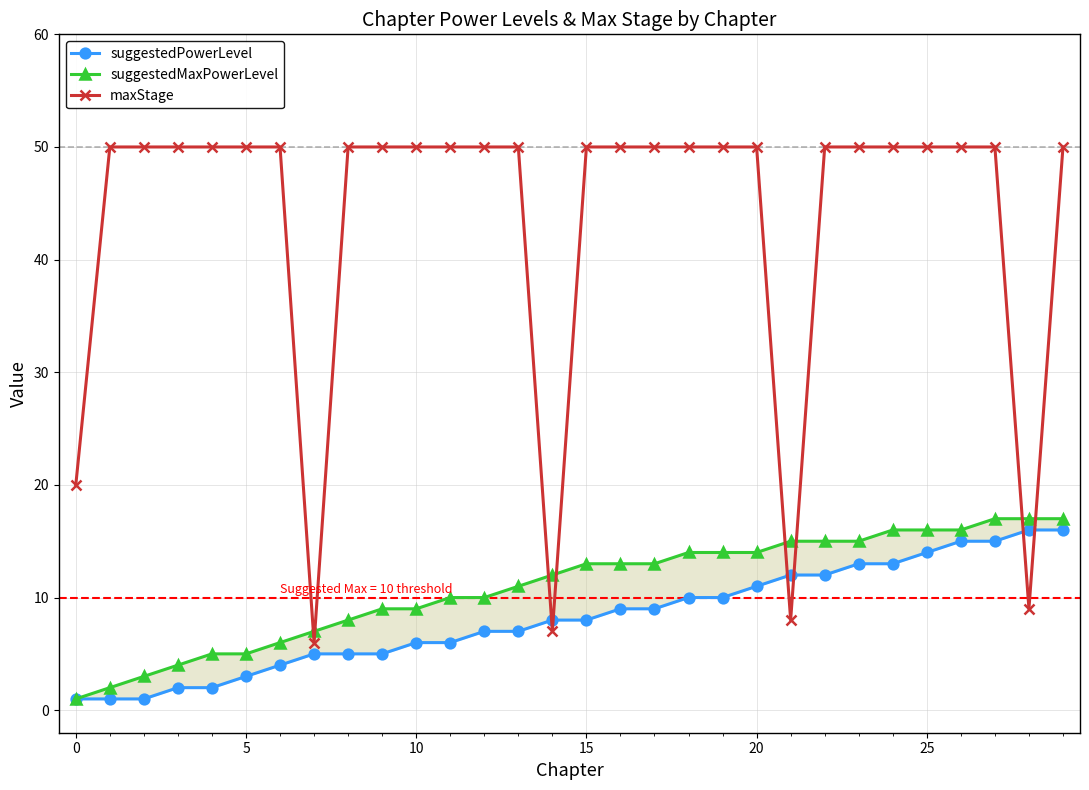

At how many categories does at least one series exceed 34?

25